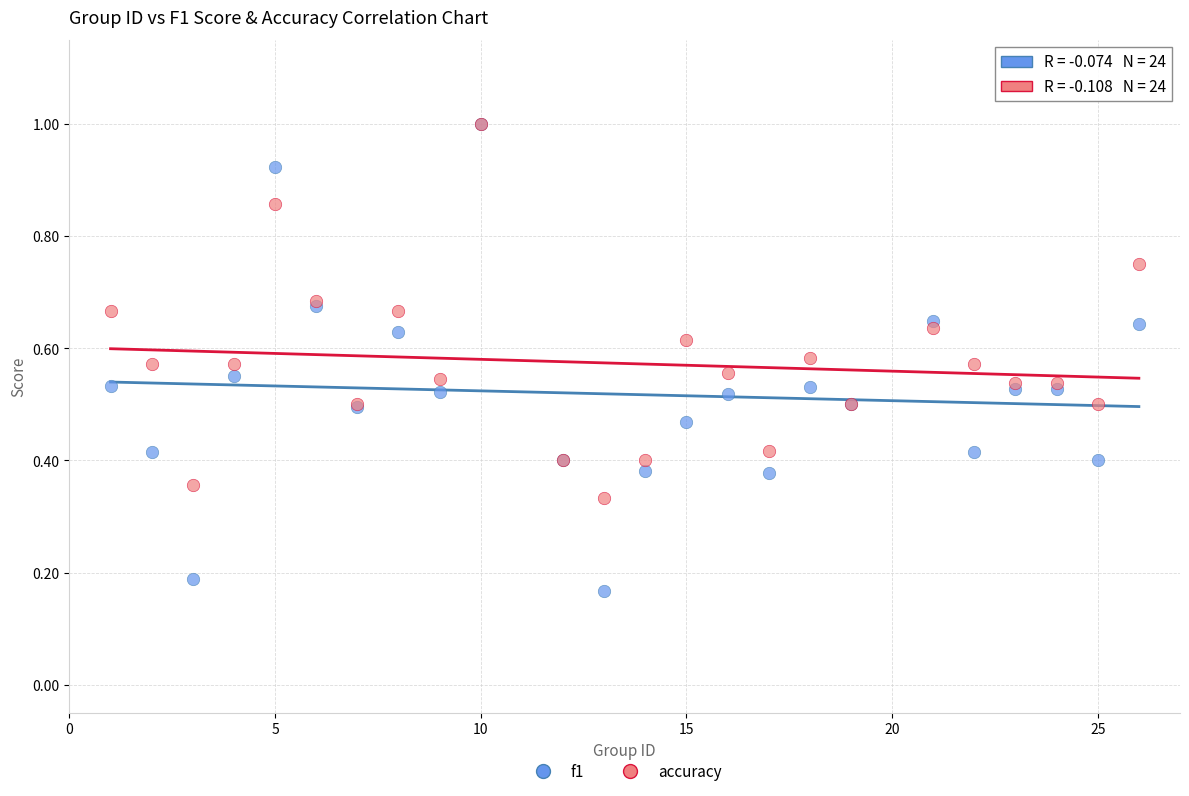

Which series has the widest spread of Y values?

f1